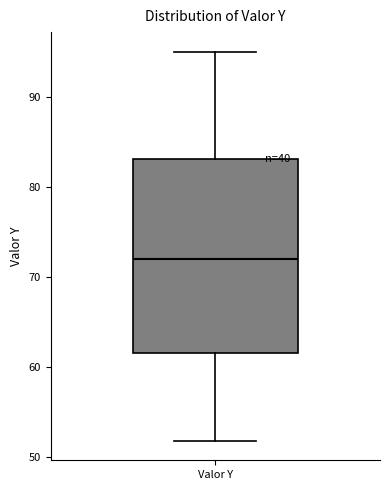

Where does the upper whisker of the box for Valor Y end on the y-axis? The values are not printed on the chart, so give them approximately, as read against the axis.

95